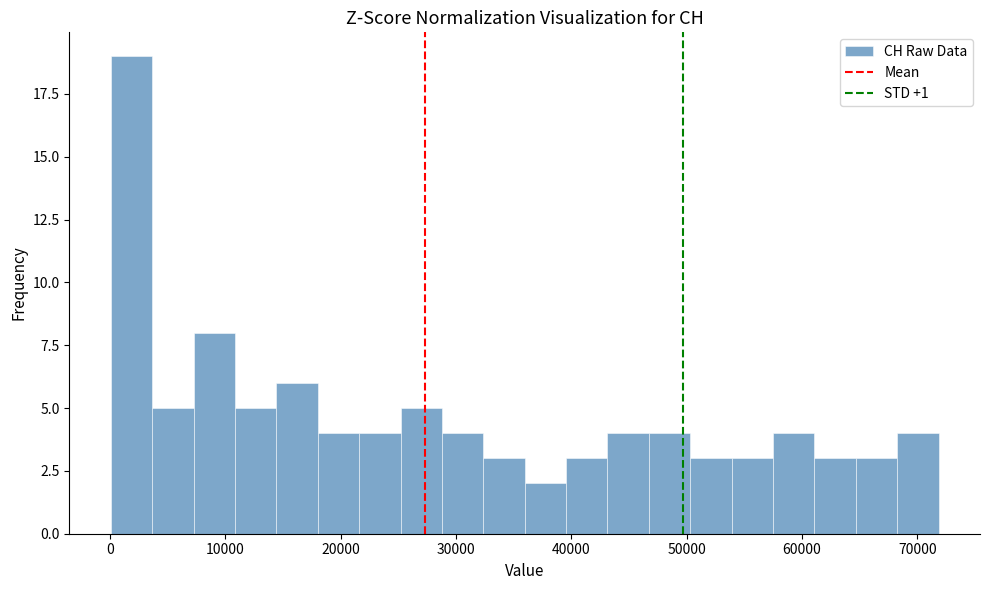

Read against the x-axis, roughly where is the centre of the tallest bar?

2000